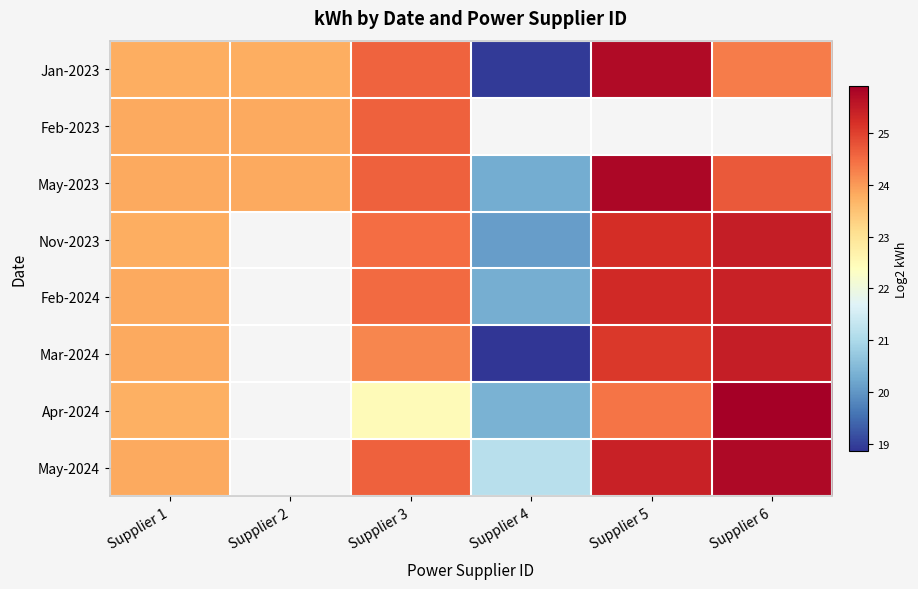

True or false: May-2023 has a value of 12.5 at Supplier 4.

False